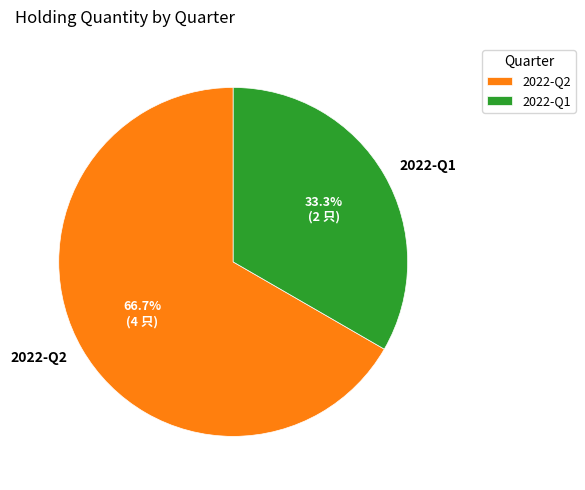

Is 2022-Q2 the majority of the pie?

Yes